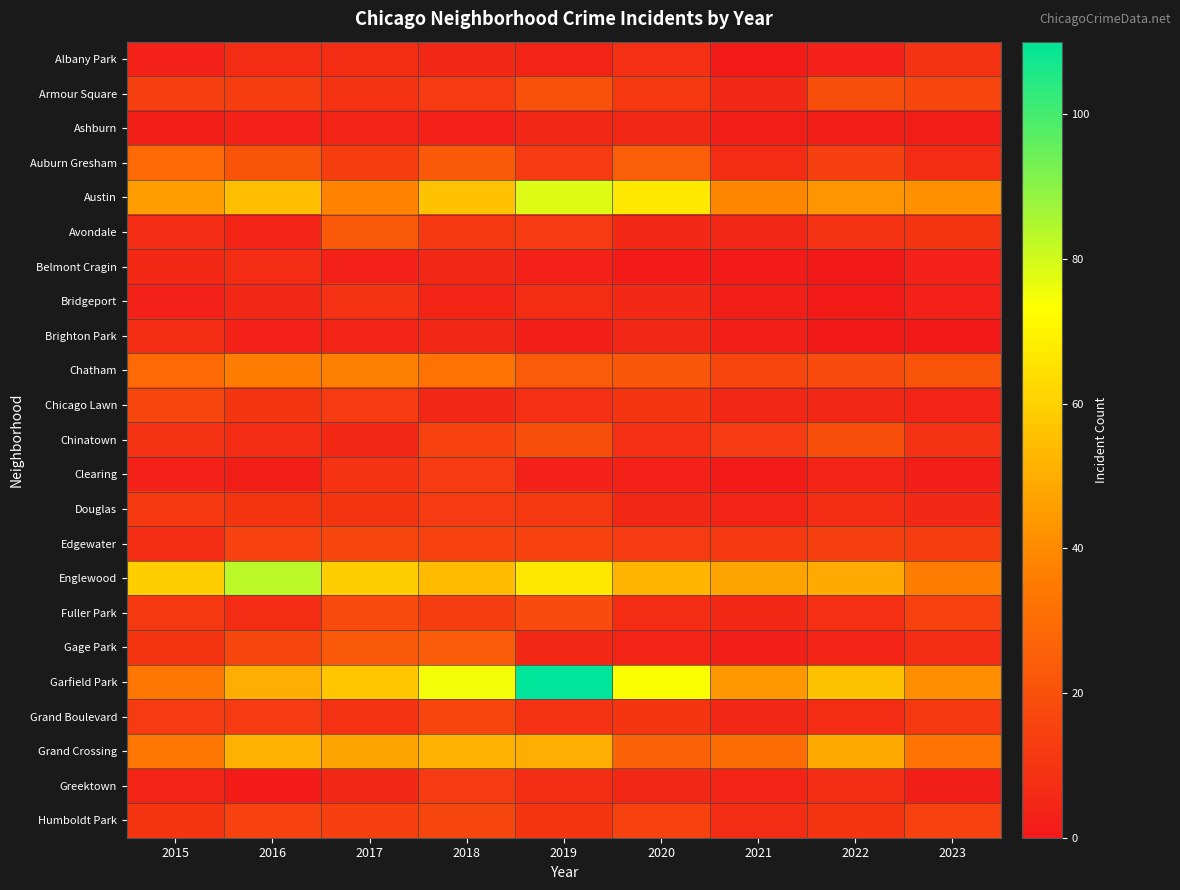

Between 2021 and 2016, which is larger?

2016